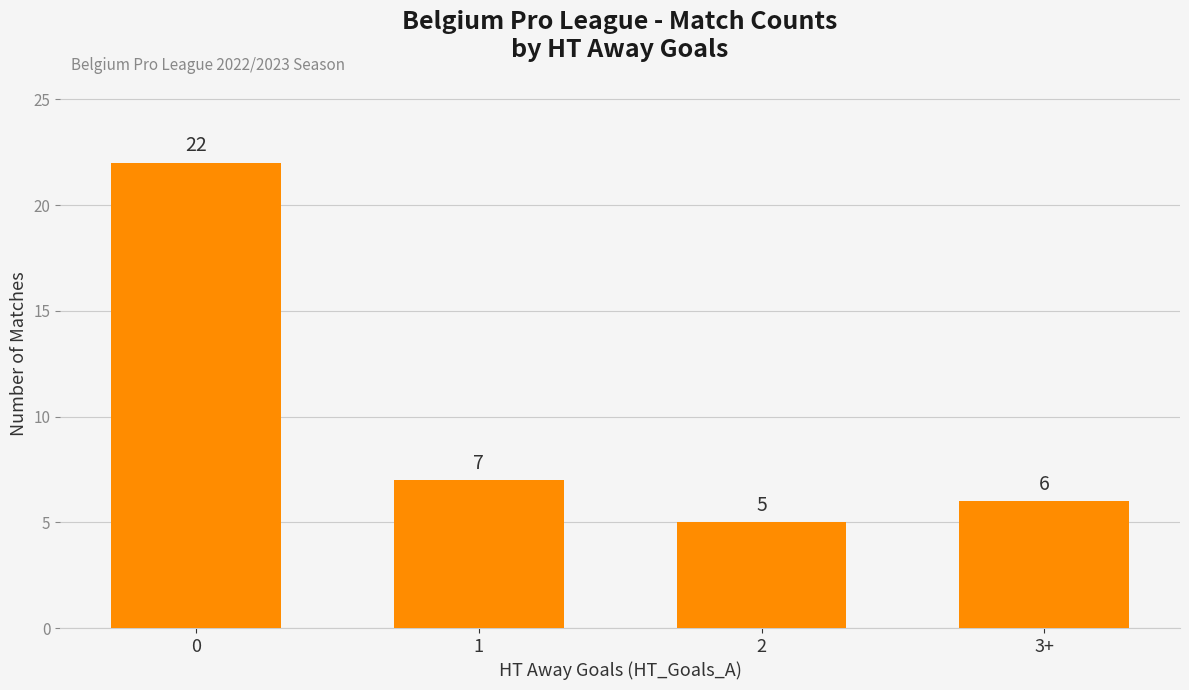

How many data points are less than 7?

2